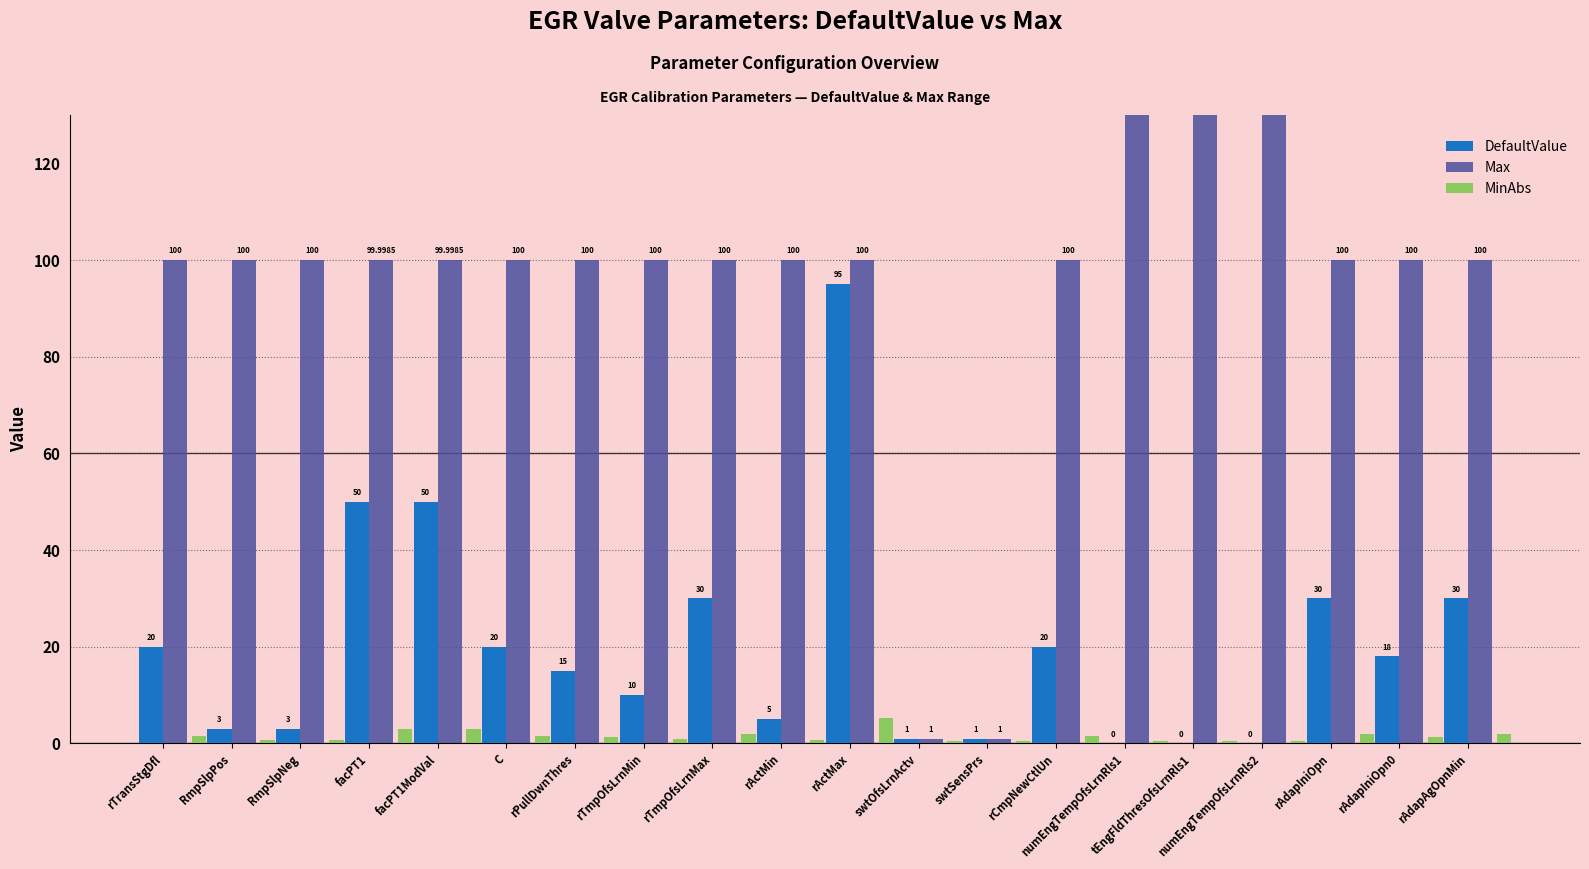

How many MinAbs values are between 0 and 2?

17